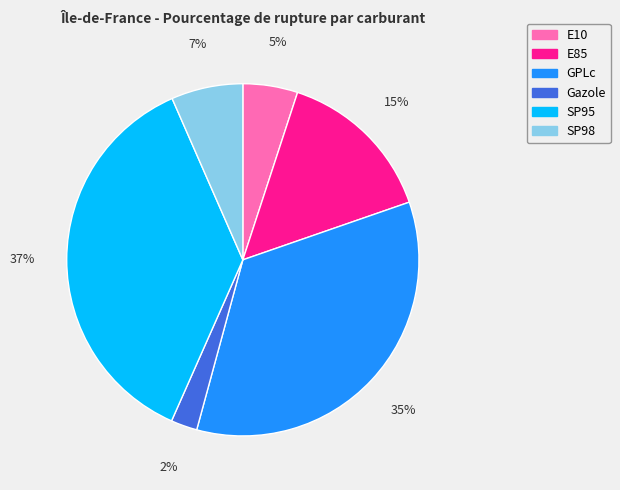

Rank the categories by value from lowest to highest.

Gazole, E10, SP98, E85, GPLc, SP95